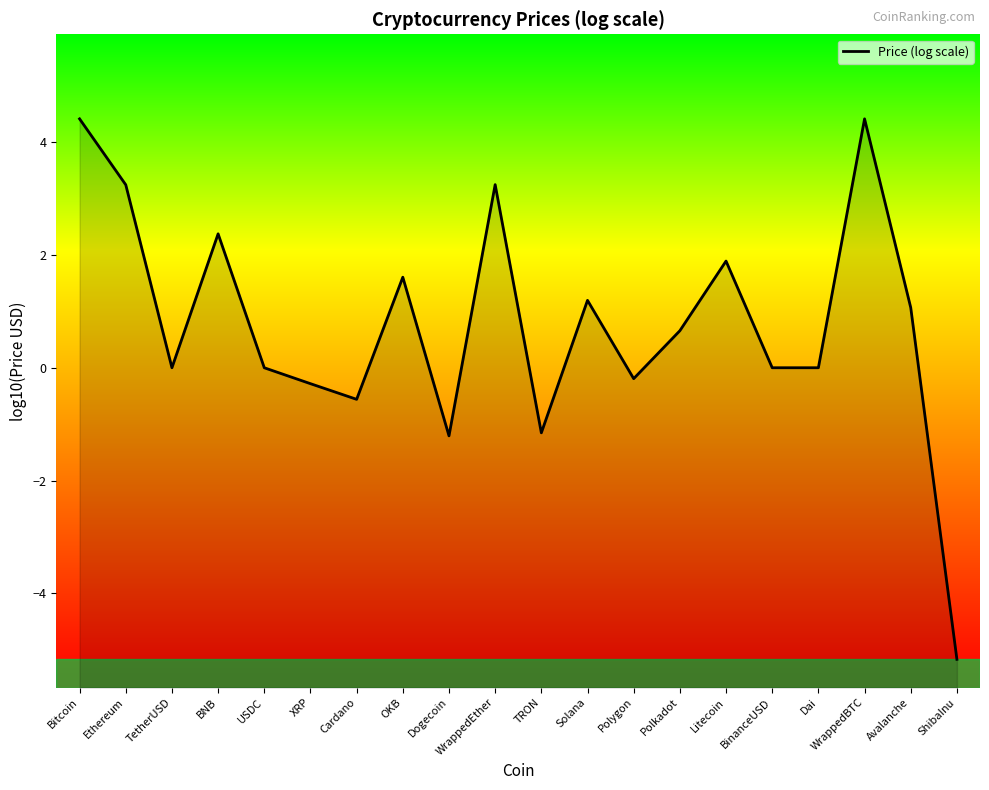

At which category does the data reach its first local valley?

TetherUSD